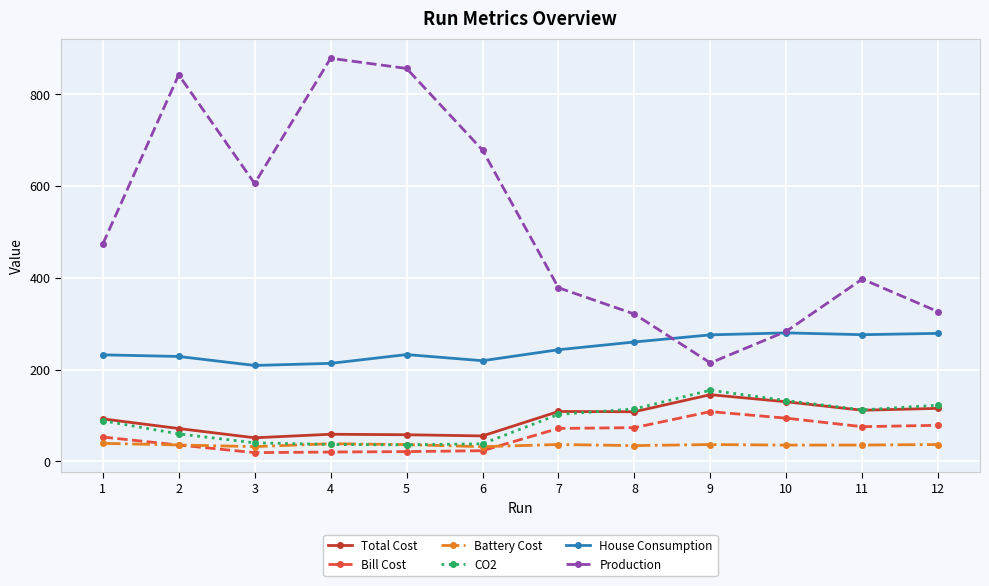

True or false: Production has a value of 214.8 at 9.

True